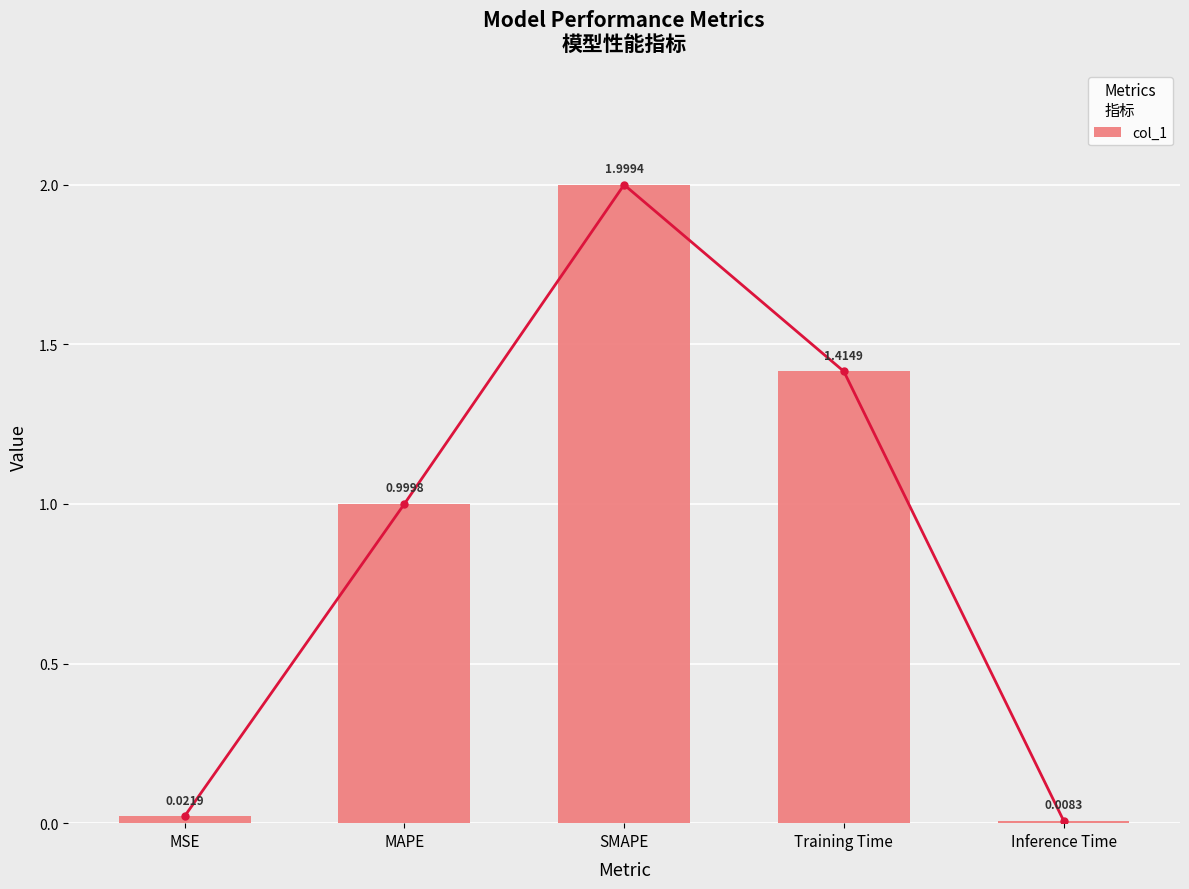

The chart shows a value of 0.0 at Inference Time. True or false?

False